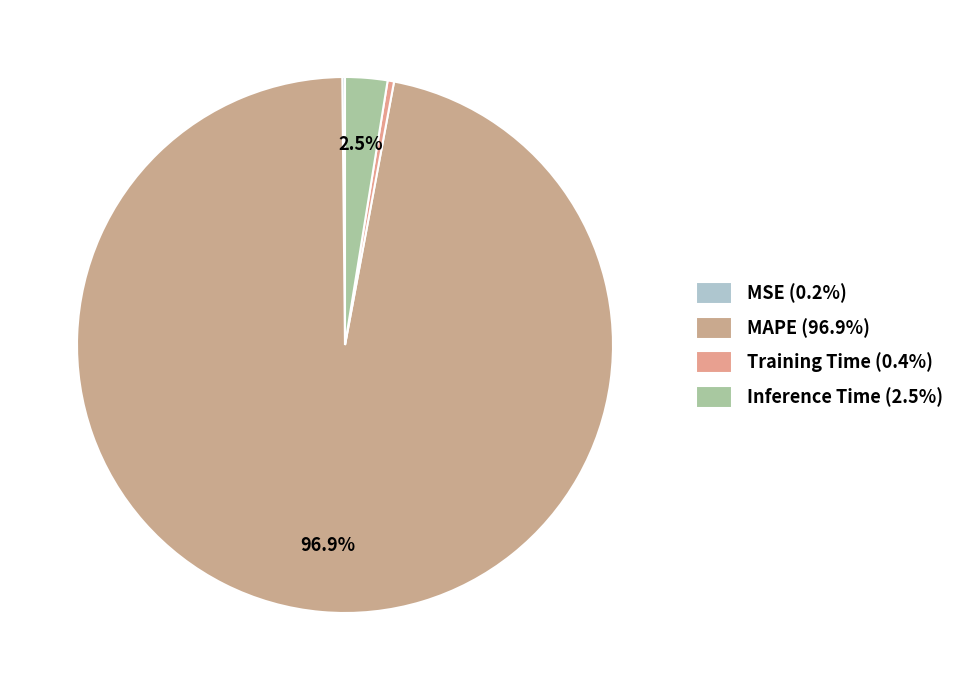

Count the number of slices in the pie.

4